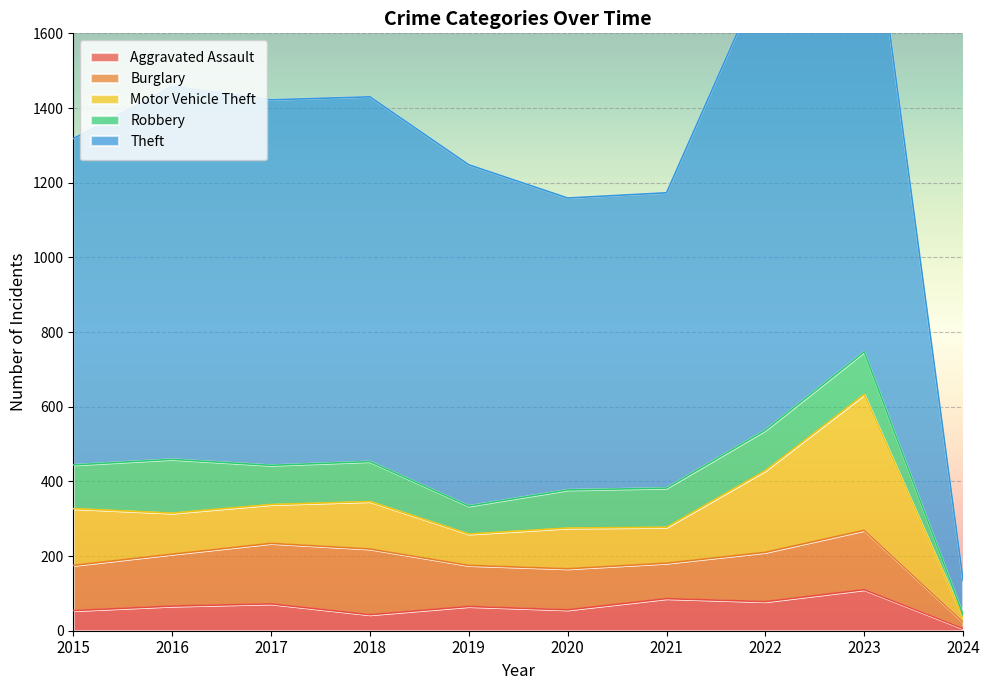

Does the chart display data point markers on the line(s)?

No